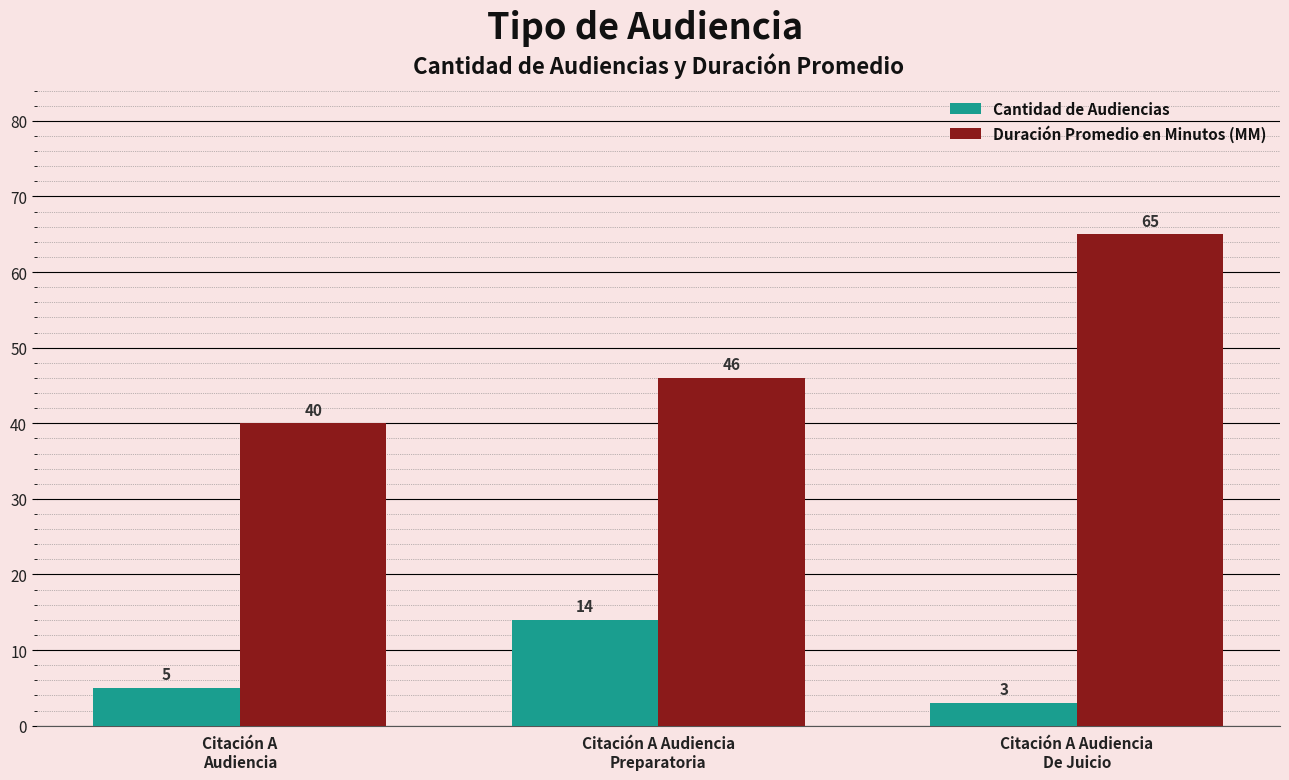

How many Duración Promedio en Minutos (MM) values are between 40 and 65?

3